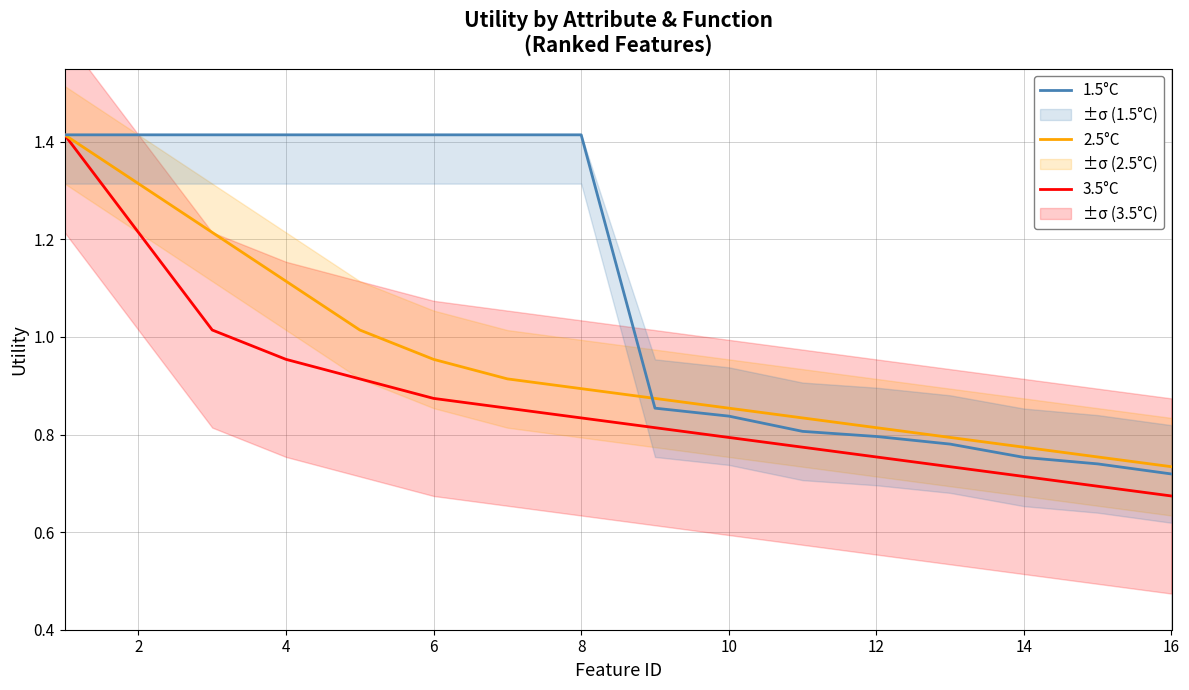

What is the sum of the 1.5°C values at 2 and 12?

2.2